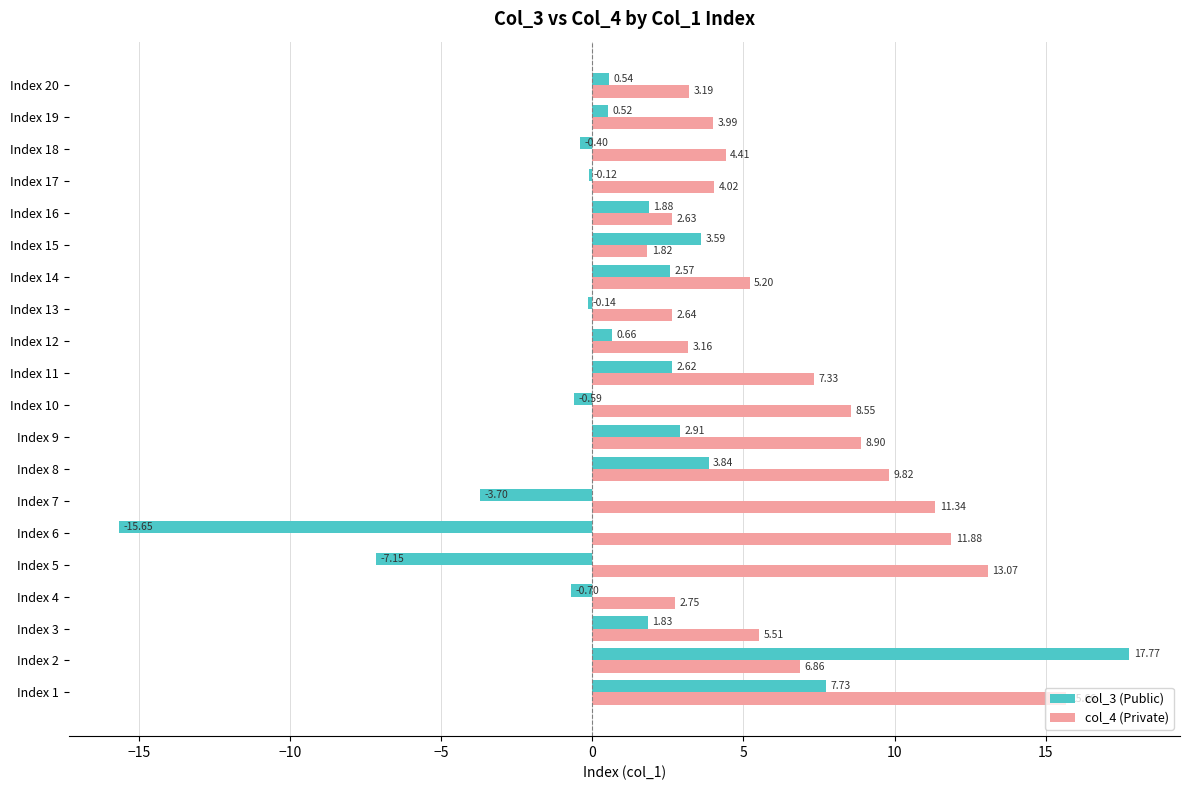

What are all the series names shown in the legend?

col_3 (Public), col_4 (Private)